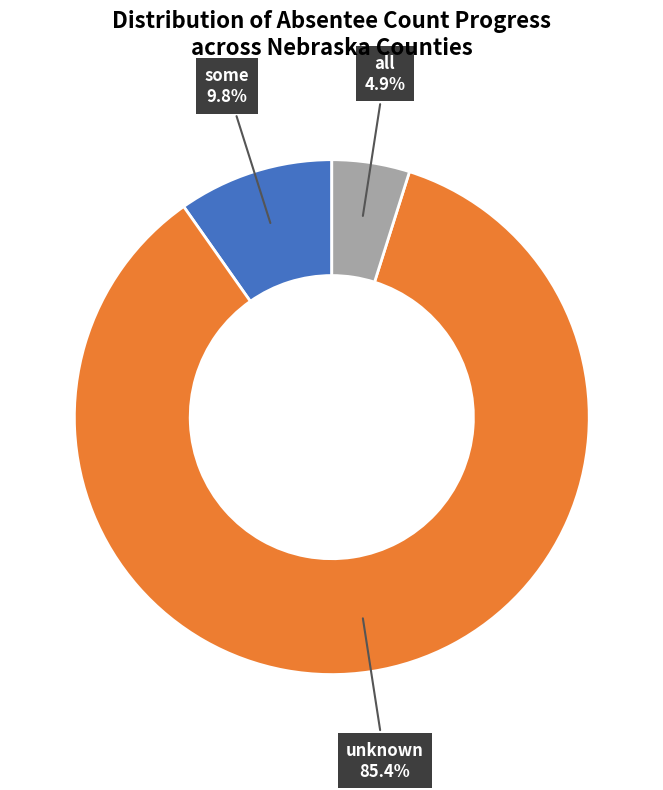

Rank the categories by value from lowest to highest.

all, some, unknown